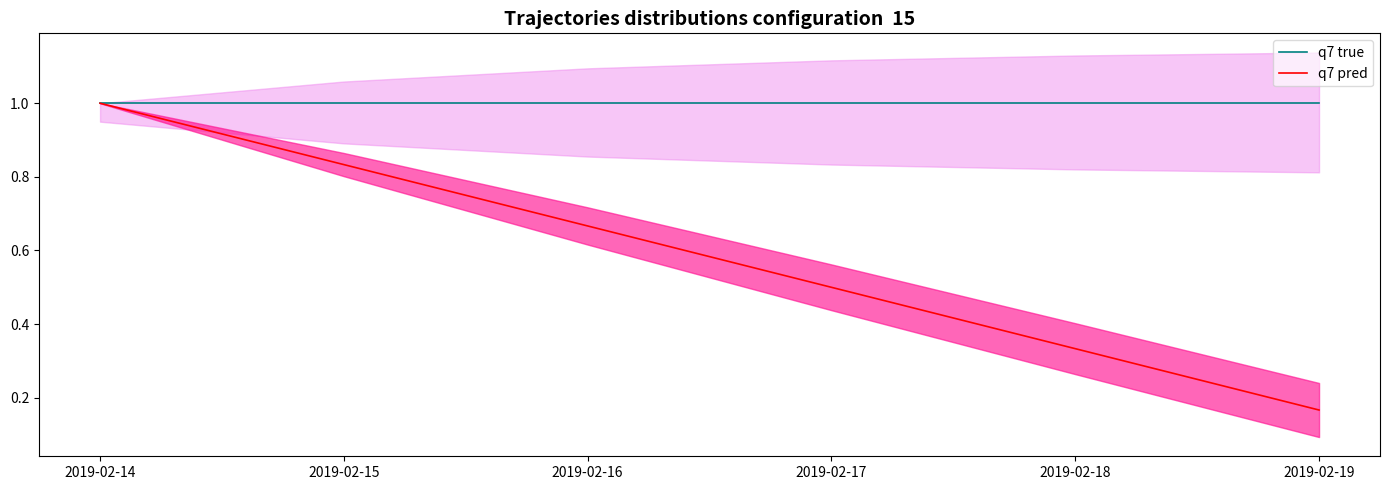

True or false: q7 true and q7 pred cross at least once.

False